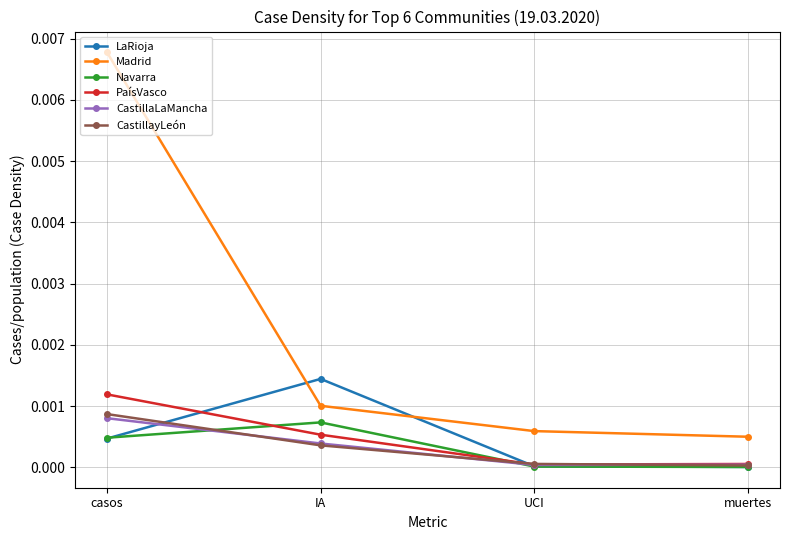

The CastillayLeón series shows 0.0 at casos. True or false?

True